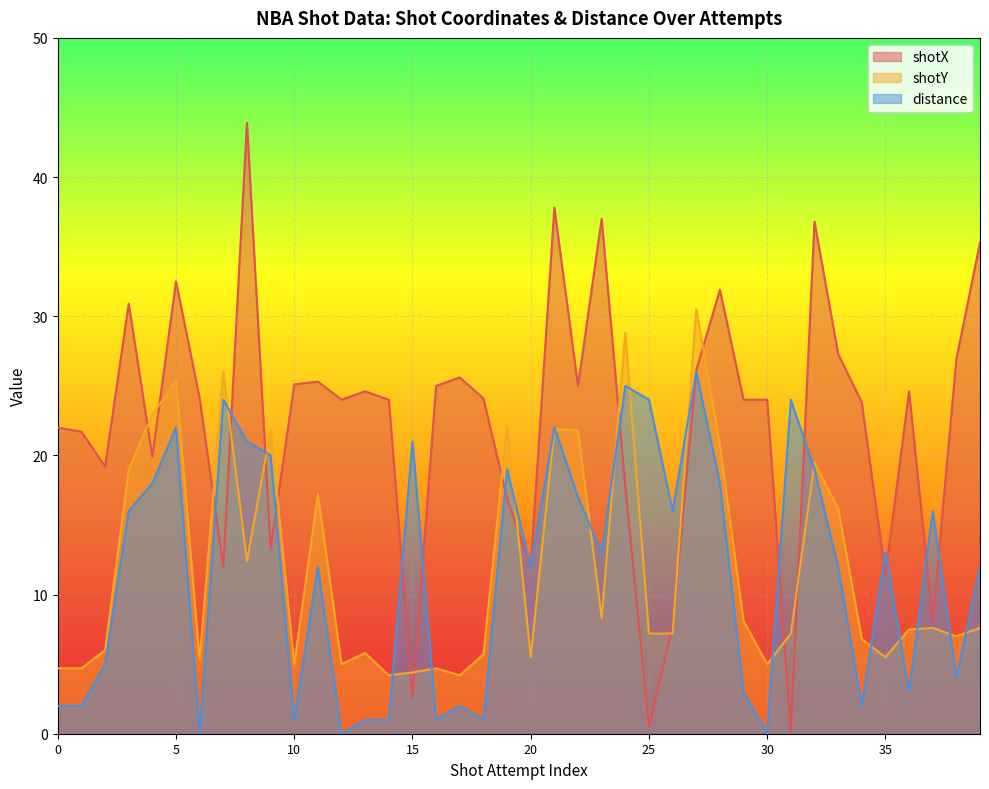

Reading left to right, what are all the values shown in this chart?

shotX: 22.0	21.7	19.2	30.9	19.9	32.5	24.1	12.0	43.9	13.3	25.1	25.3	24.0	24.6	24.0	2.6	25.0	25.6	24.1	16.9	12.0	37.8	25.0	37.0	17.8	0.5	7.7	26.1	31.9	24.0	24.0	0.0	36.8	27.3	23.8	11.4	24.6	8.1	26.9	35.3
shotY: 4.7	4.7	6.0	19.0	22.9	25.4	5.3	26.0	12.4	21.8	5.0	17.2	5.0	5.8	4.2	4.4	4.7	4.2	5.7	22.1	5.5	21.9	21.8	8.3	28.8	7.2	7.2	30.5	20.8	8.1	5.0	7.2	19.5	16.2	6.8	5.5	7.5	7.6	7.0	7.6
distance: 2.0	2.0	5.0	16.0	18.0	22.0	0.0	24.0	21.0	20.0	1.0	12.0	0.0	1.0	1.0	21.0	1.0	2.0	1.0	19.0	12.0	22.0	17.0	13.0	25.0	24.0	16.0	26.0	18.0	3.0	0.0	24.0	19.0	12.0	2.0	13.0	3.0	16.0	4.0	12.0